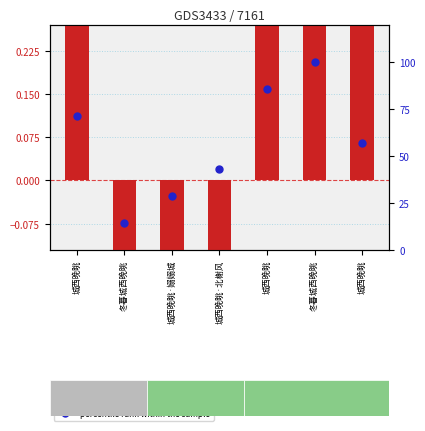

Which series contains the lowest Y value?

log10 ratio